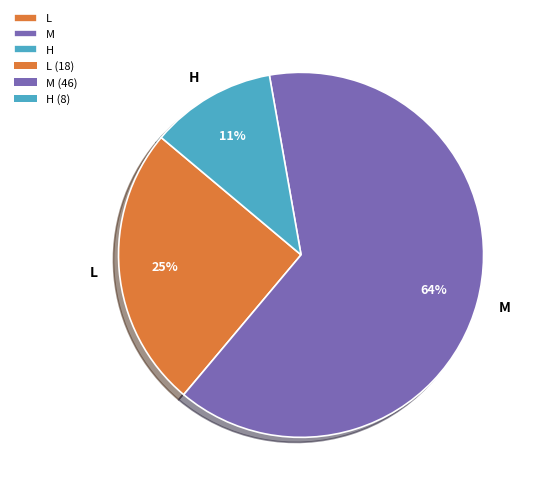

To the nearest percent, what is the difference between the largest and smallest slice percentages?

53%